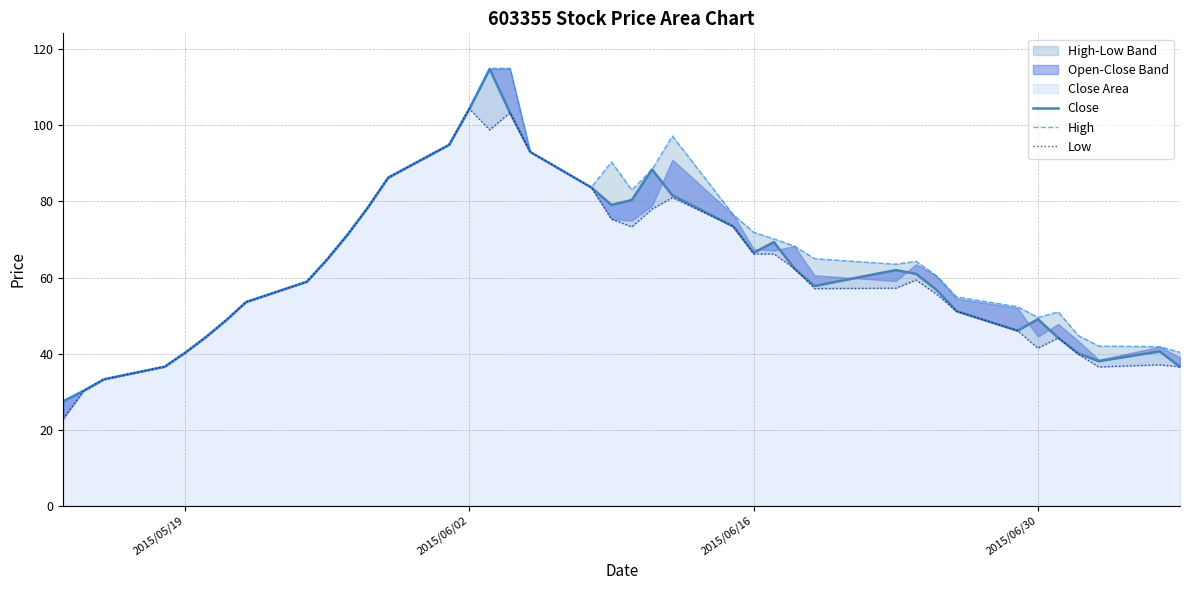

Reading left to right, transcribe all the data shown in this chart.

Close: 27.5	30.2	33.2	36.6	40.2	44.3	48.7	53.6	58.9	64.8	71.3	78.4	86.3	94.9	104.4	114.8	103.3	93.0	83.7	79.1	80.4	88.4	81.6	73.4	66.5	69.3	62.4	57.8	62.0	61.0	56.8	51.1	46.0	49.1	44.1	40.0	38.0	40.6	36.5
High: 27.5	30.2	33.2	36.6	40.2	44.3	48.7	53.6	58.9	64.8	71.3	78.4	86.3	94.9	104.4	115.0	115.0	93.0	83.7	90.4	83.0	88.4	97.2	76.5	71.9	70.2	68.3	65.0	63.5	64.3	60.5	54.9	52.3	49.5	51.0	44.7	42.0	41.8	40.4
Low: 22.9	30.2	33.2	36.6	40.2	44.3	48.7	53.6	58.9	64.8	71.3	78.4	86.3	94.9	104.4	98.8	103.3	93.0	83.7	75.3	73.3	78.0	81.0	73.4	66.2	66.2	62.4	57.1	57.2	59.4	55.7	51.1	46.0	41.4	44.1	39.8	36.5	37.1	36.5